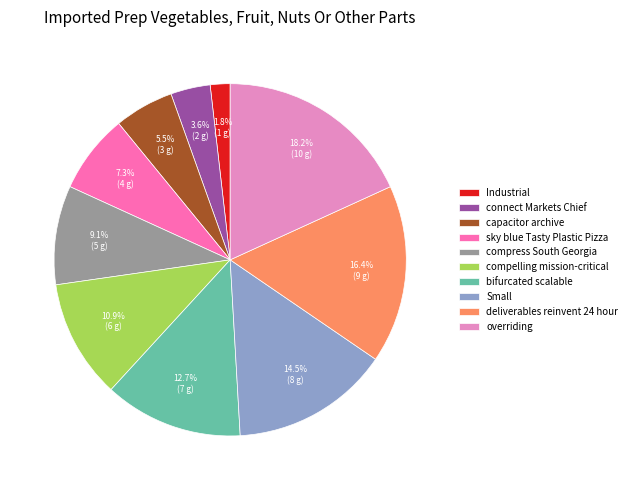

The sky blue Tasty Plastic Pizza slice represents 17% of the pie. True or false?

False